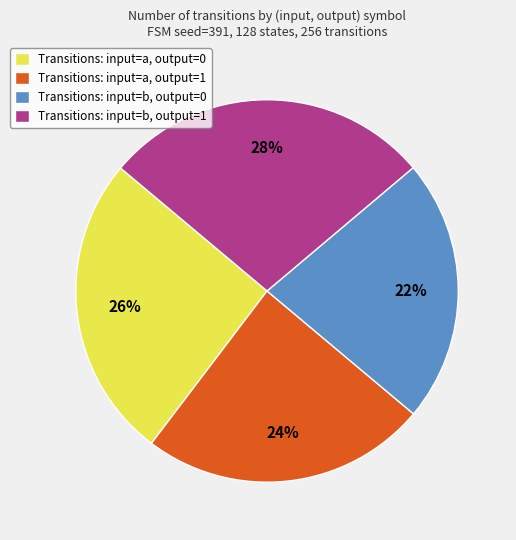

To the nearest percent, what portion does Transitions: input=a, output=0 represent?

26%